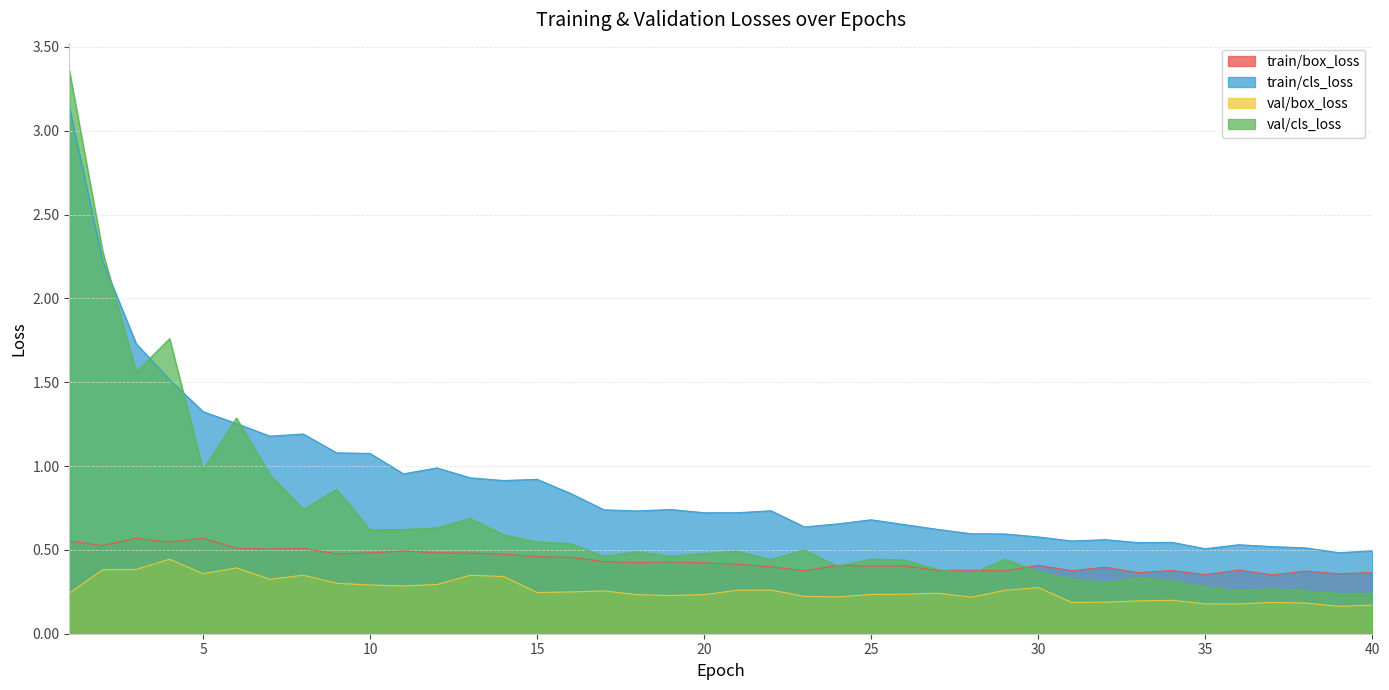

Reading left to right, extract all data points from this chart.

train/box_loss: 1=0.6	2=0.5	3=0.6	4=0.5	5=0.6	6=0.5	7=0.5	8=0.5	9=0.5	10=0.5	11=0.5	12=0.5	13=0.5	14=0.5	15=0.5	16=0.5	17=0.4	18=0.4	19=0.4	20=0.4	21=0.4	22=0.4	23=0.4	24=0.4	25=0.4	26=0.4	27=0.4	28=0.4	29=0.4	30=0.4	31=0.4	32=0.4	33=0.4	34=0.4	35=0.4	36=0.4	37=0.4	38=0.4	39=0.4	40=0.4
train/cls_loss: 1=3.1	2=2.2	3=1.7	4=1.5	5=1.3	6=1.3	7=1.2	8=1.2	9=1.1	10=1.1	11=1.0	12=1.0	13=0.9	14=0.9	15=0.9	16=0.8	17=0.7	18=0.7	19=0.7	20=0.7	21=0.7	22=0.7	23=0.6	24=0.7	25=0.7	26=0.7	27=0.6	28=0.6	29=0.6	30=0.6	31=0.6	32=0.6	33=0.5	34=0.5	35=0.5	36=0.5	37=0.5	38=0.5	39=0.5	40=0.5
val/box_loss: 1=0.2	2=0.4	3=0.4	4=0.4	5=0.4	6=0.4	7=0.3	8=0.3	9=0.3	10=0.3	11=0.3	12=0.3	13=0.3	14=0.3	15=0.2	16=0.2	17=0.3	18=0.2	19=0.2	20=0.2	21=0.3	22=0.3	23=0.2	24=0.2	25=0.2	26=0.2	27=0.2	28=0.2	29=0.3	30=0.3	31=0.2	32=0.2	33=0.2	34=0.2	35=0.2	36=0.2	37=0.2	38=0.2	39=0.2	40=0.2
val/cls_loss: 1=3.4	2=2.3	3=1.6	4=1.8	5=1.0	6=1.3	7=0.9	8=0.7	9=0.9	10=0.6	11=0.6	12=0.6	13=0.7	14=0.6	15=0.5	16=0.5	17=0.5	18=0.5	19=0.5	20=0.5	21=0.5	22=0.4	23=0.5	24=0.4	25=0.4	26=0.4	27=0.4	28=0.4	29=0.4	30=0.4	31=0.3	32=0.3	33=0.3	34=0.3	35=0.3	36=0.3	37=0.3	38=0.3	39=0.2	40=0.2